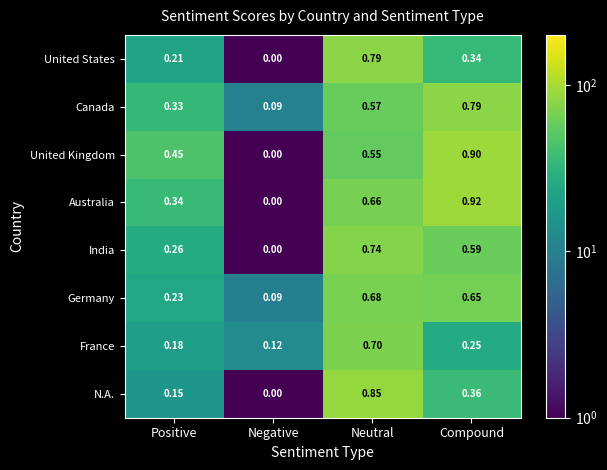

Where is United States nearest to the value 0?

Negative